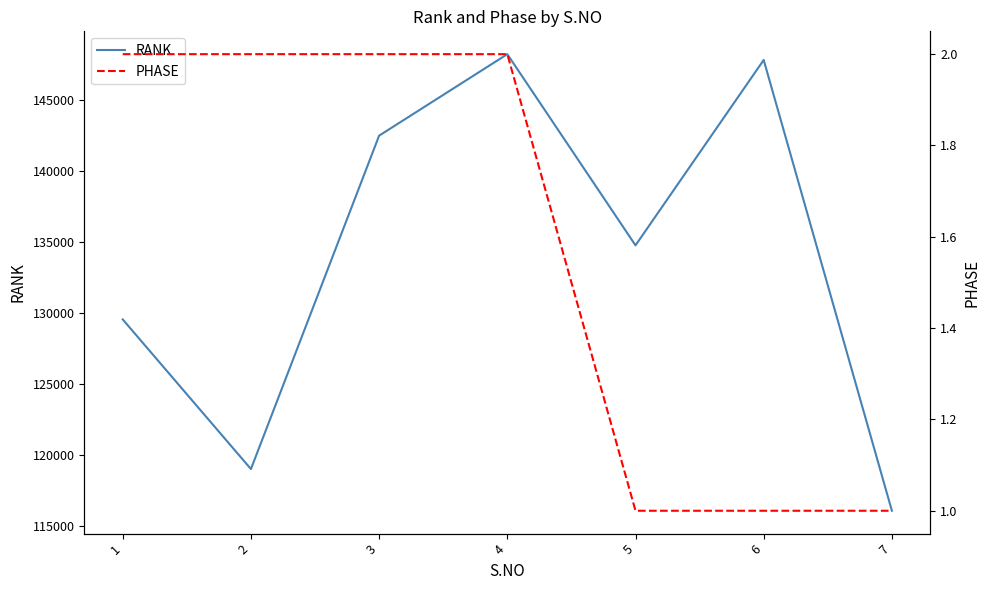

True or false: RANK and PHASE intersect in this chart.

False